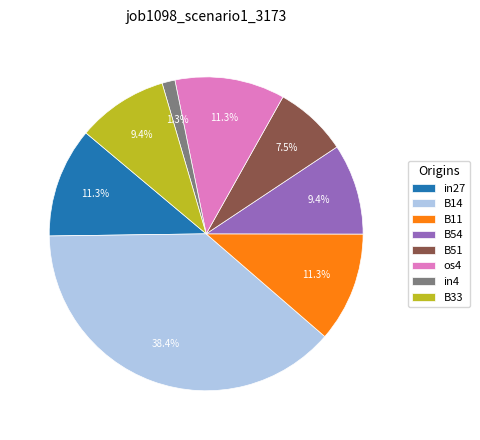

The B33 slice represents 1% of the pie. True or false?

False